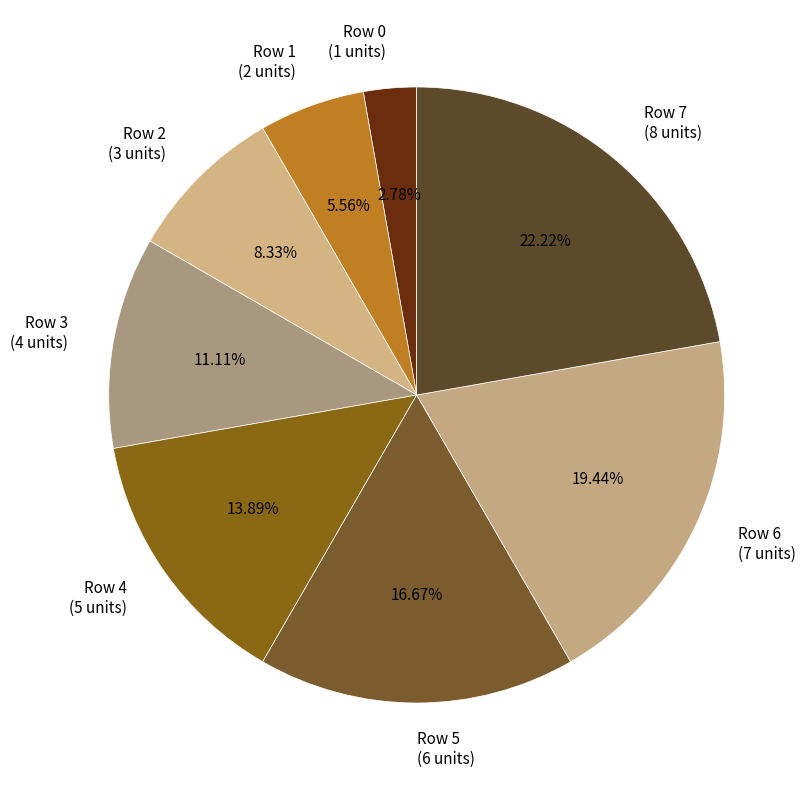

Approximately how many times larger is the value at Row 5 compared to Row 0?

6.0